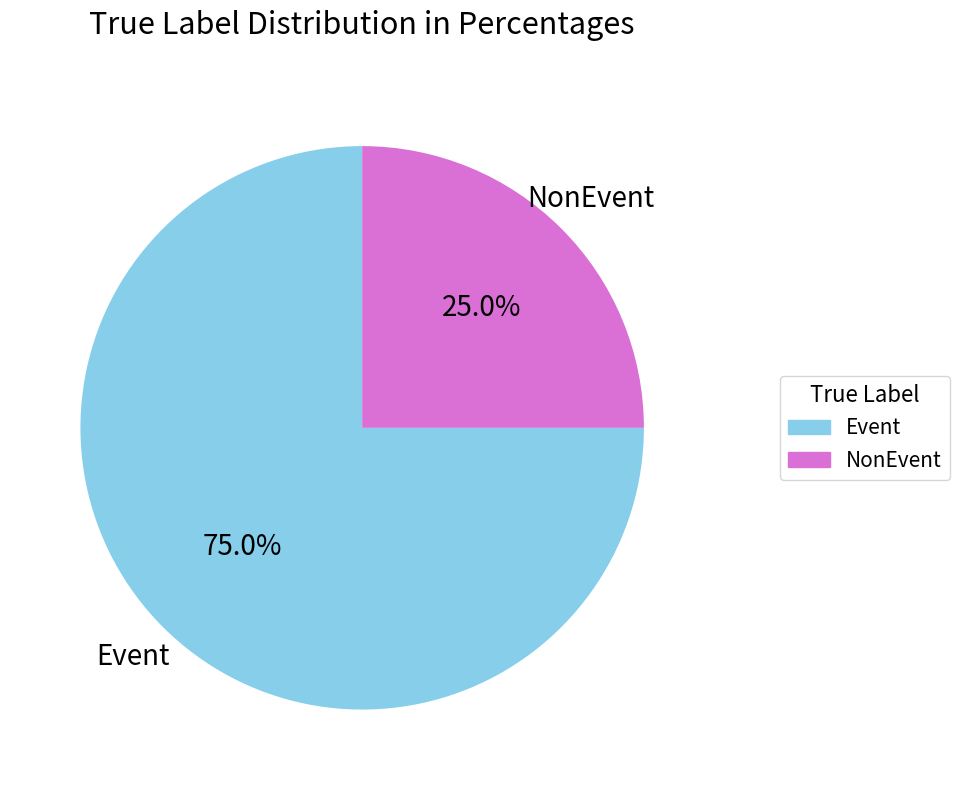

The Event slice represents 75% of the pie. True or false?

True